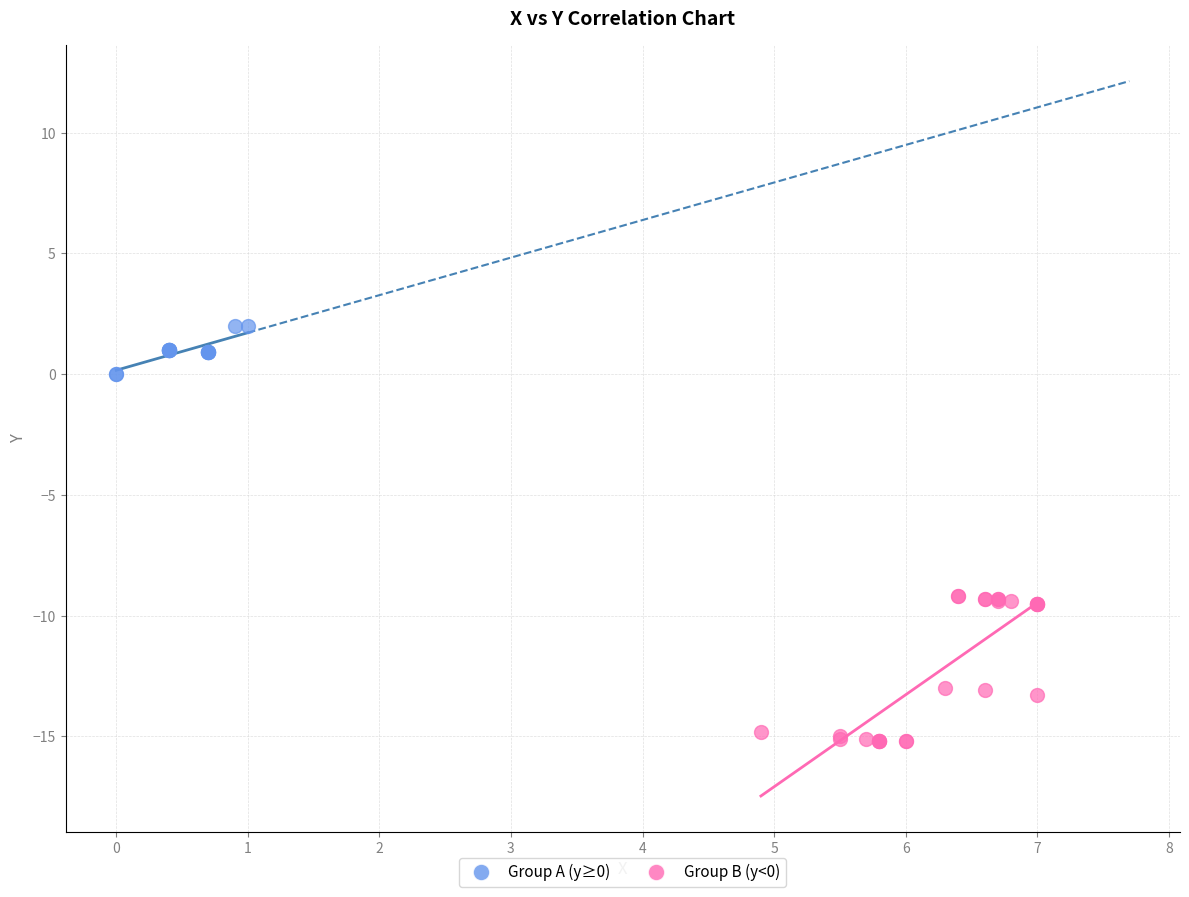

Which series contains the lowest Y value?

Group B (y<0)